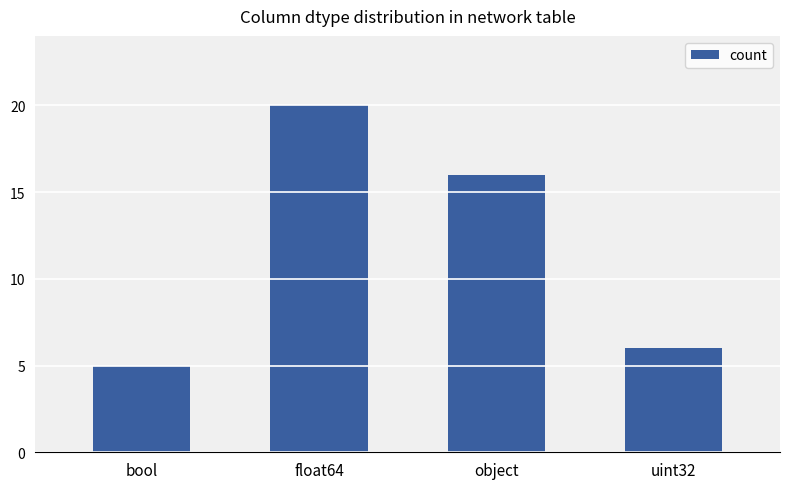

What position from the left is float64?

2